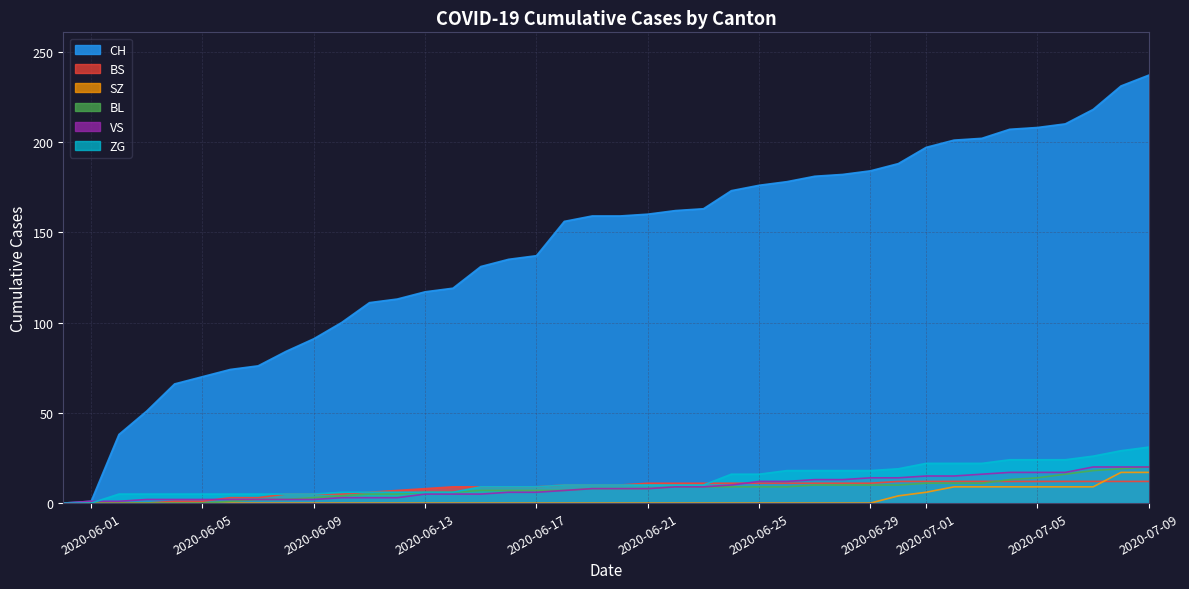

Which label corresponds to the largest value in the chart?

2020-07-09